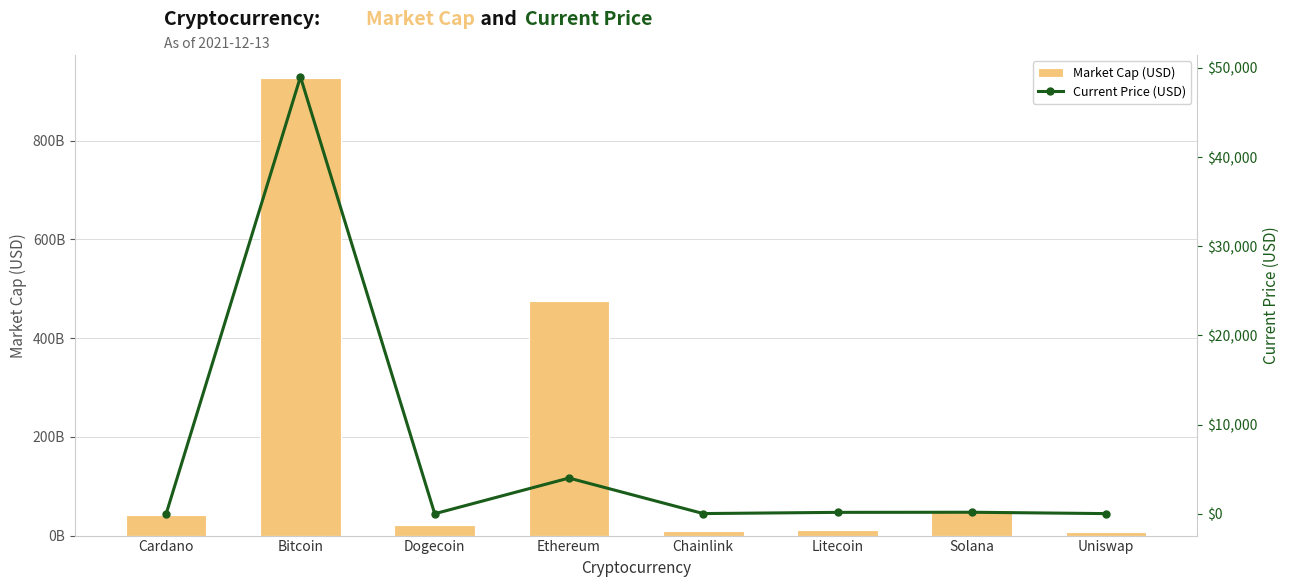

What is the value of the Current Price (USD) bar at the 6th from the left?

154.5